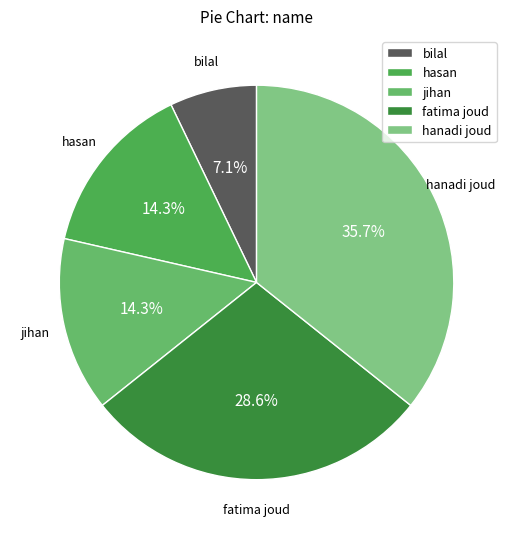

Approximately how many times larger is the value at hasan compared to jihan?

1.0